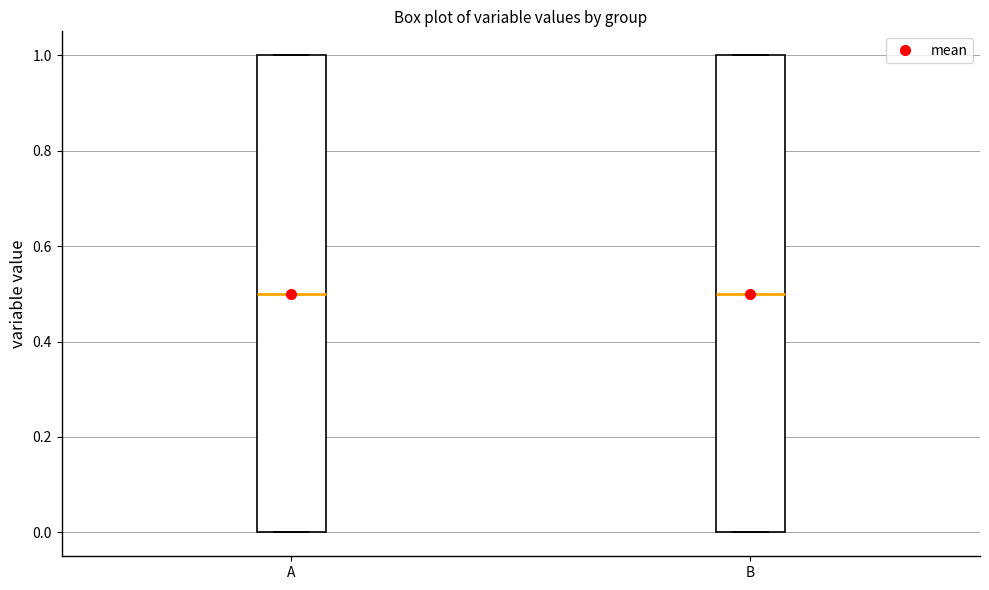

Reading left to right, read every box against the y-axis: the position of its median line, the range the box covers, and the ends of its whiskers. The values are not printed on the chart, so give them approximately, as read against the axis.

A: median 0.5, box 0.0 to 1.0, whiskers 0.0 to 1.0
B: median 0.5, box 0.0 to 1.0, whiskers 0.0 to 1.0